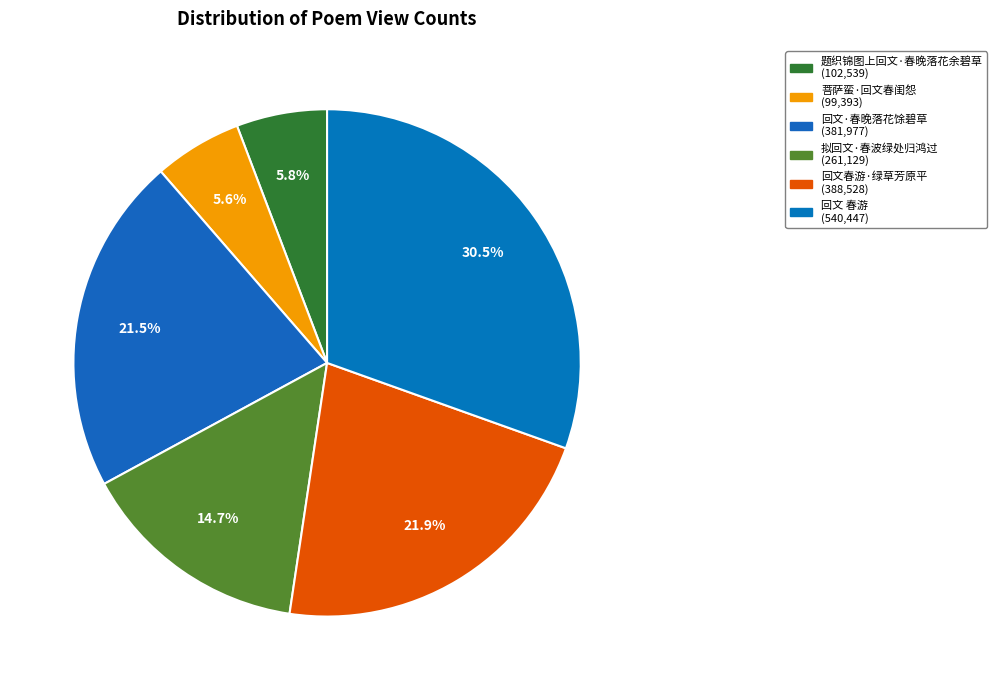

The 拟回文·春波绿处归鸿过 slice represents 15% of the pie. True or false?

True